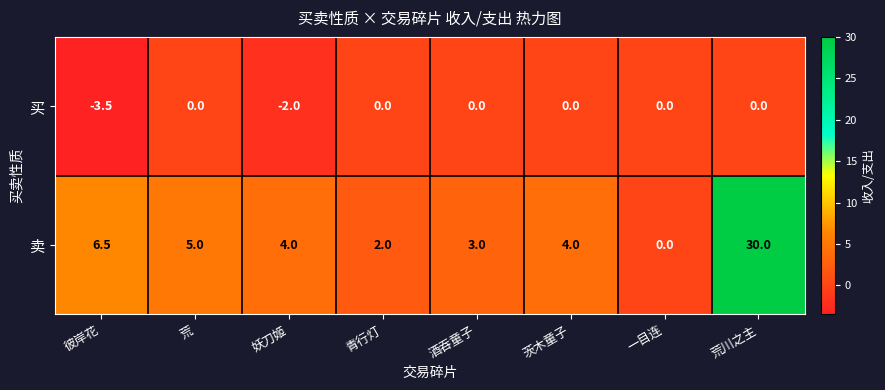

At 荒川之主, list the series in order from largest to smallest.

卖, 买